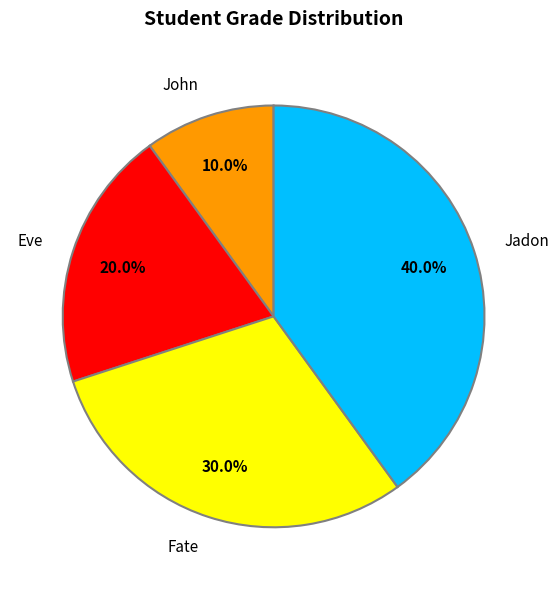

Between Eve and Jadon, which is larger?

Jadon